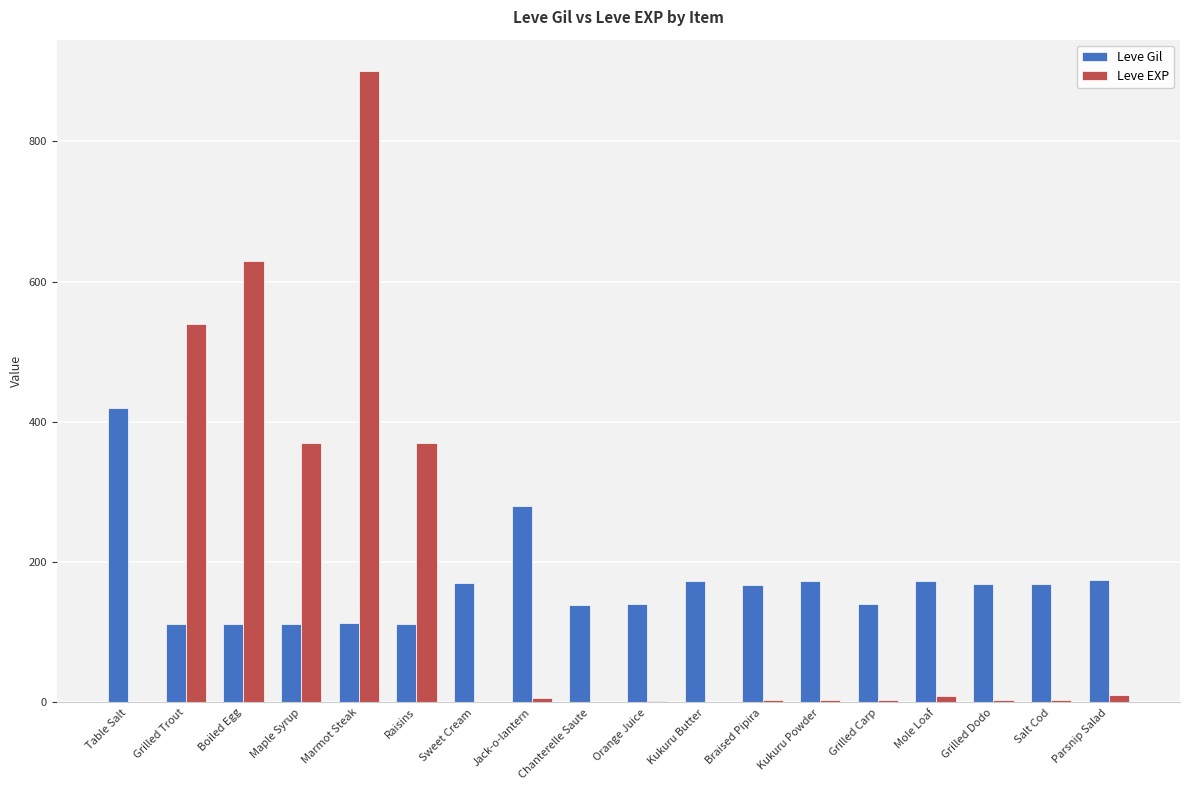

What are all the series names shown in the legend?

Leve Gil, Leve EXP